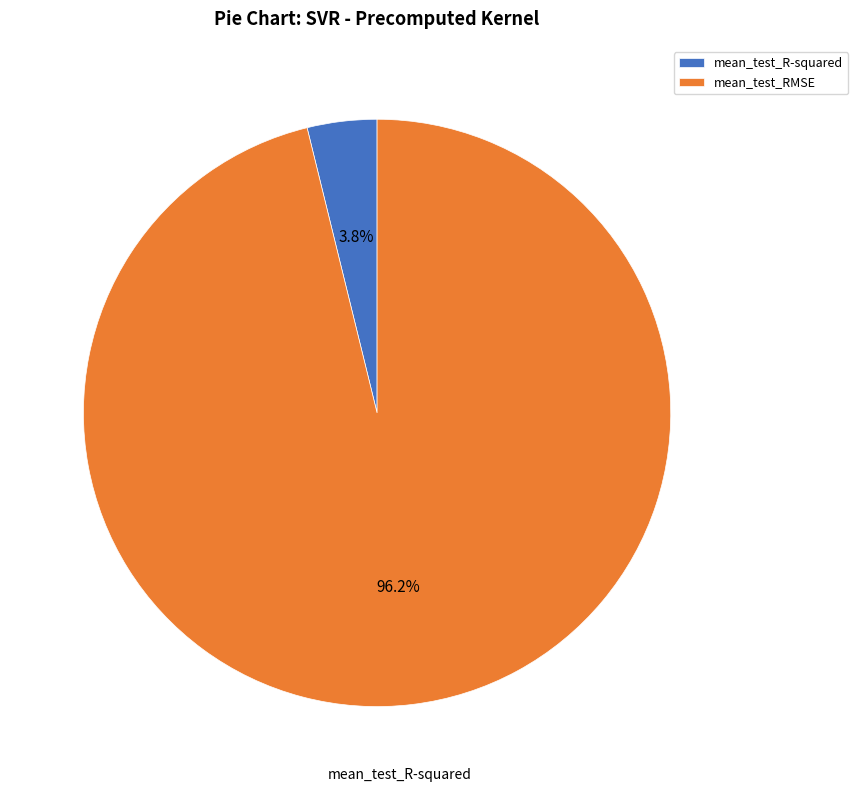

What percentage is NOT represented by mean_test_RMSE?

3.8%